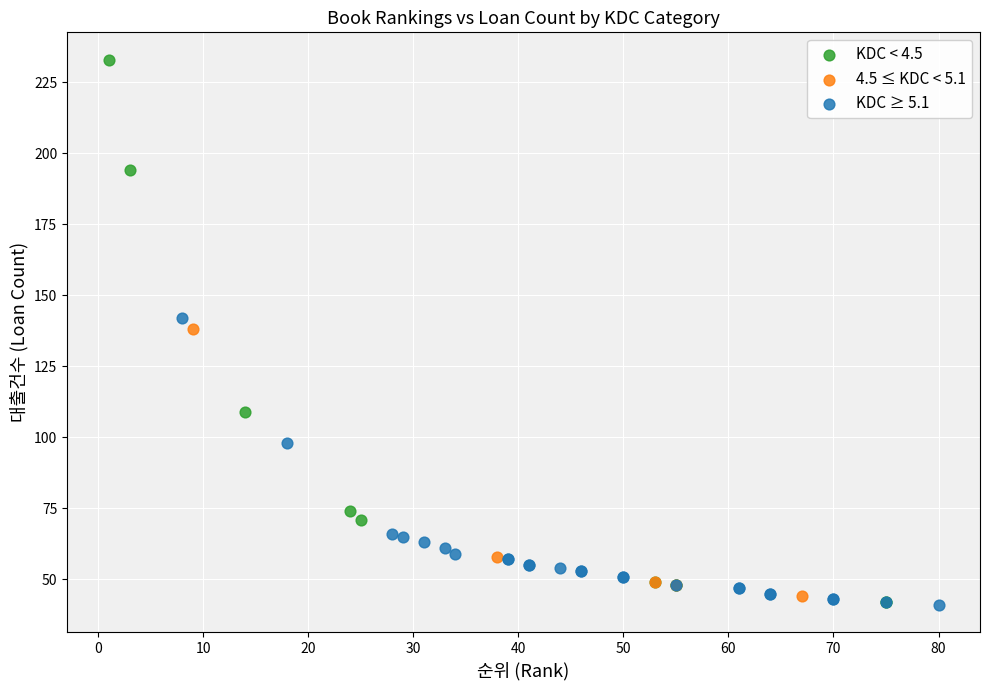

What are all the series names shown in the legend?

KDC < 4.5, 4.5 ≤ KDC < 5.1, KDC ≥ 5.1